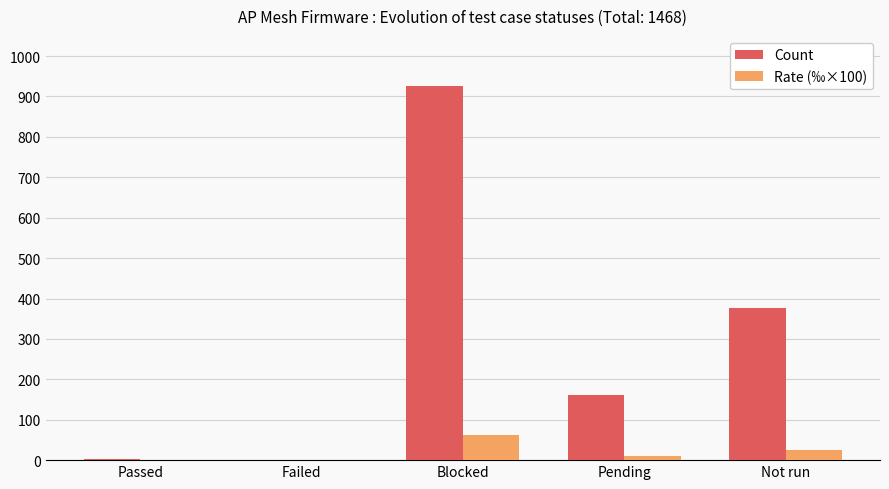

What is the average value of the Count series?

293.6